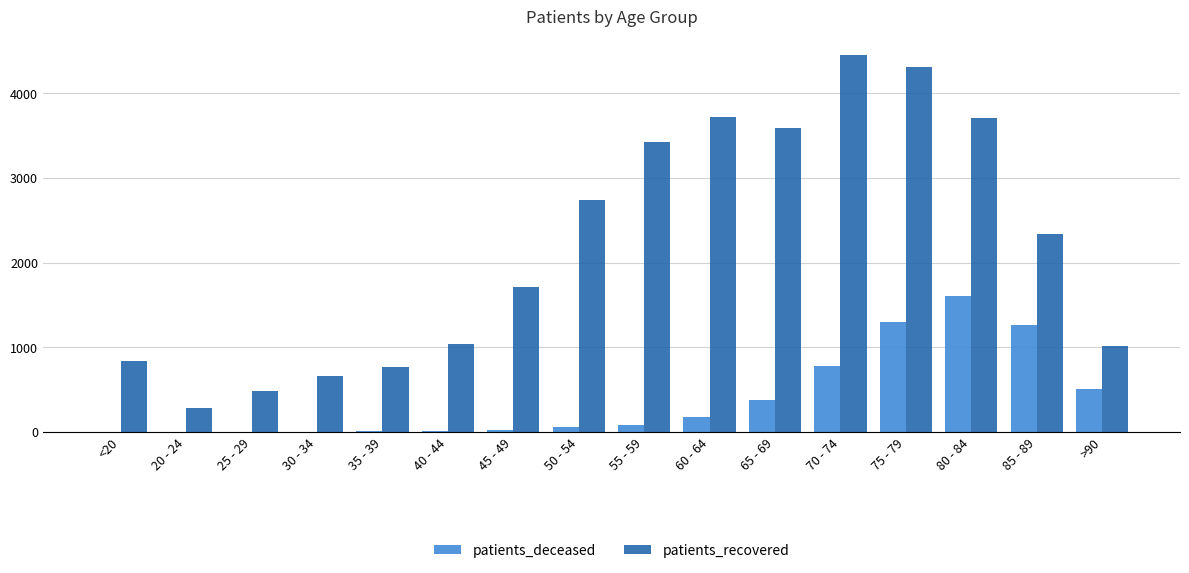

What is the maximum value shown in the chart?

4446